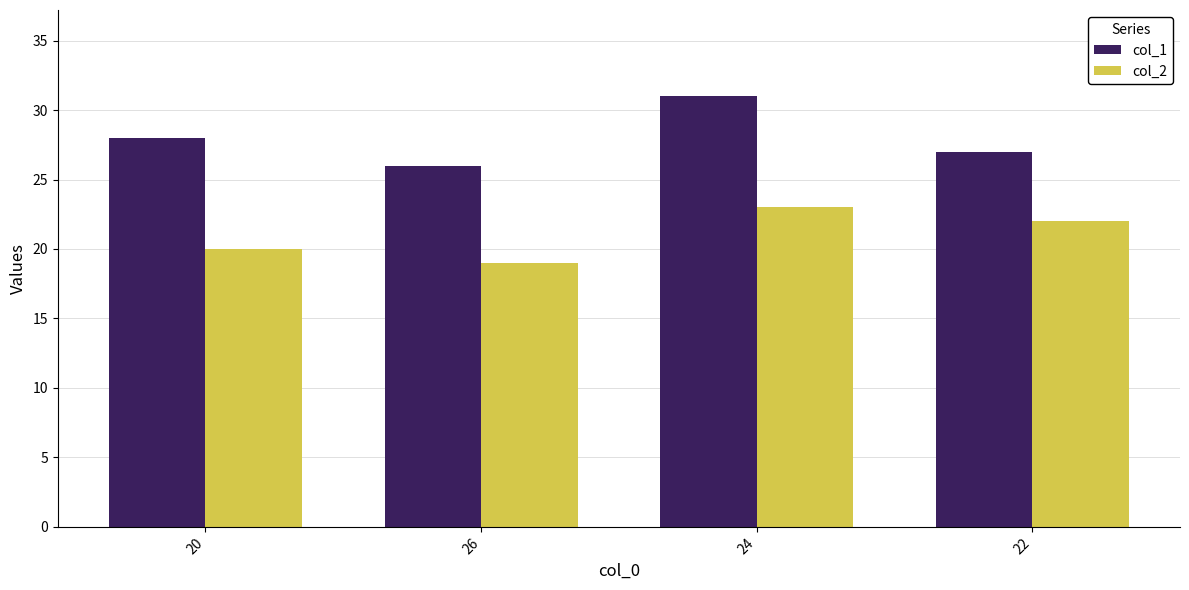

Which category has the highest value across all series?

24